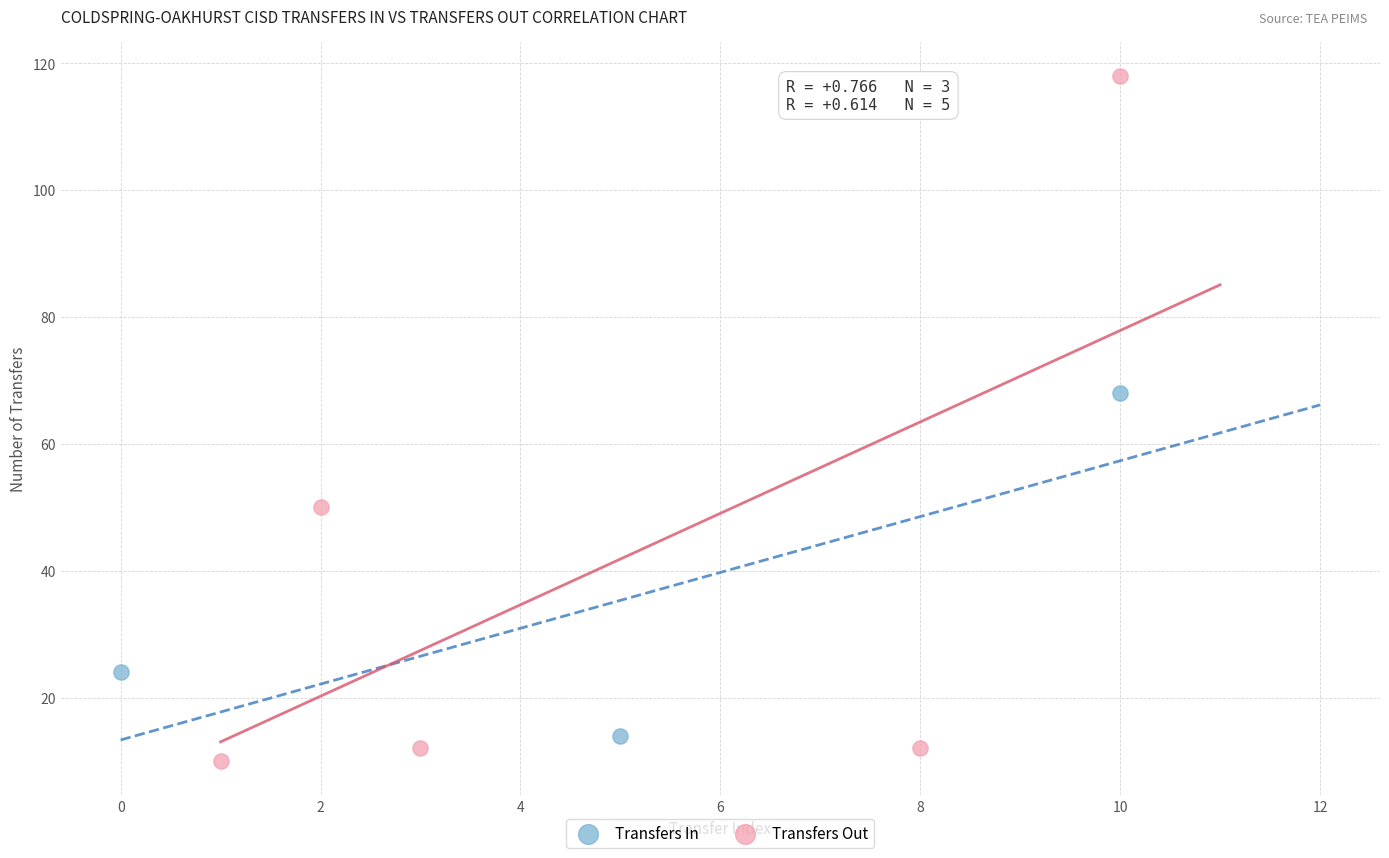

What are all the series names shown in the legend?

Transfers In, Transfers Out